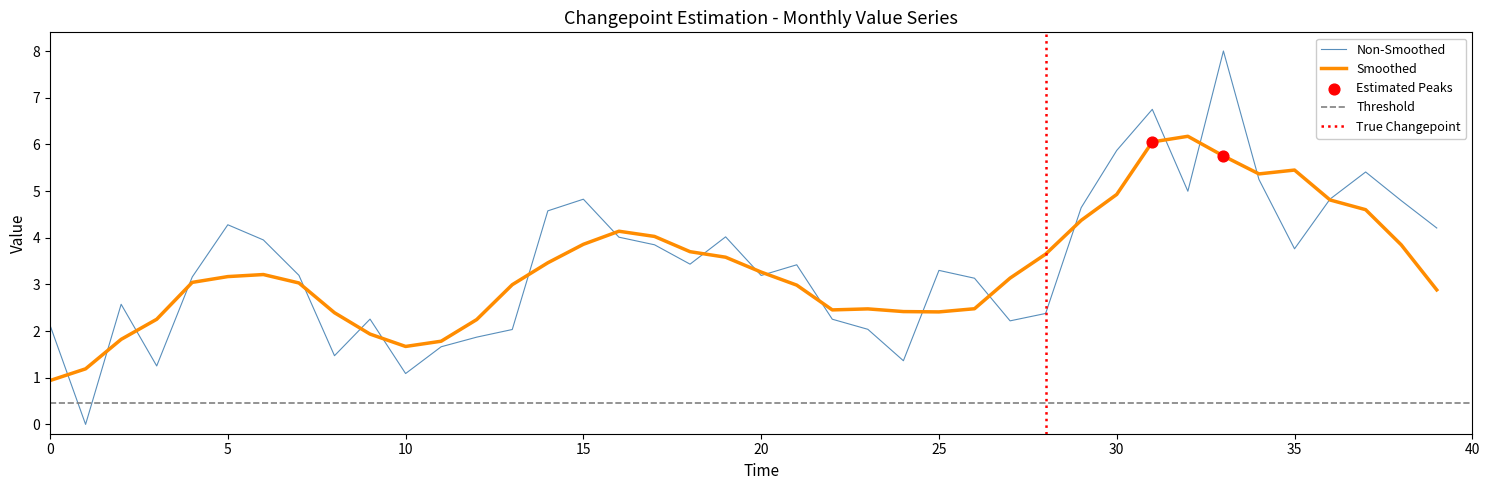

What is the change in value from 5 to 26?

-1.1